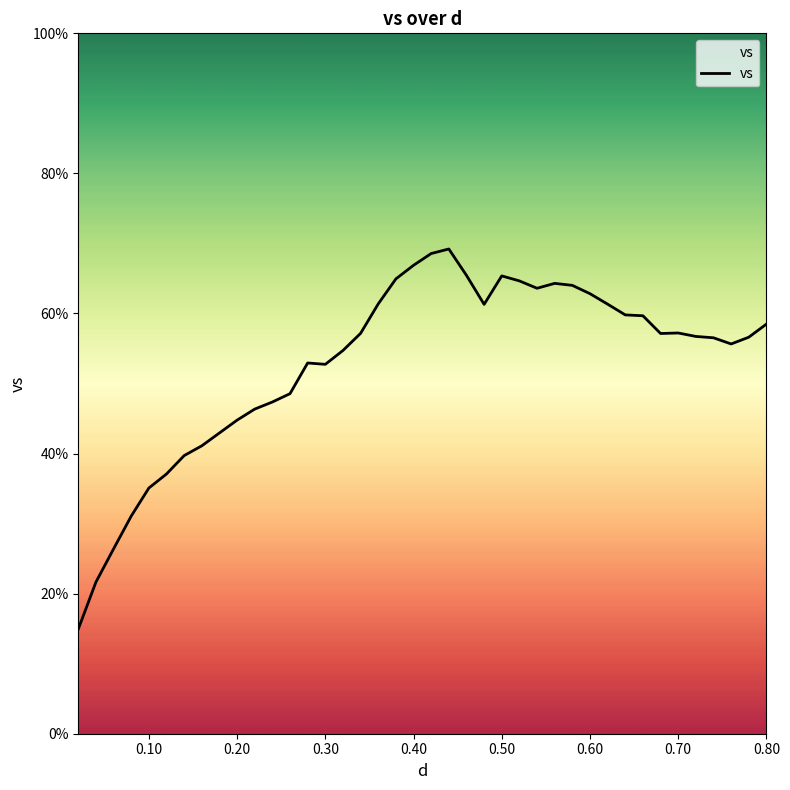

What is the minimum value shown in the chart?

14.9